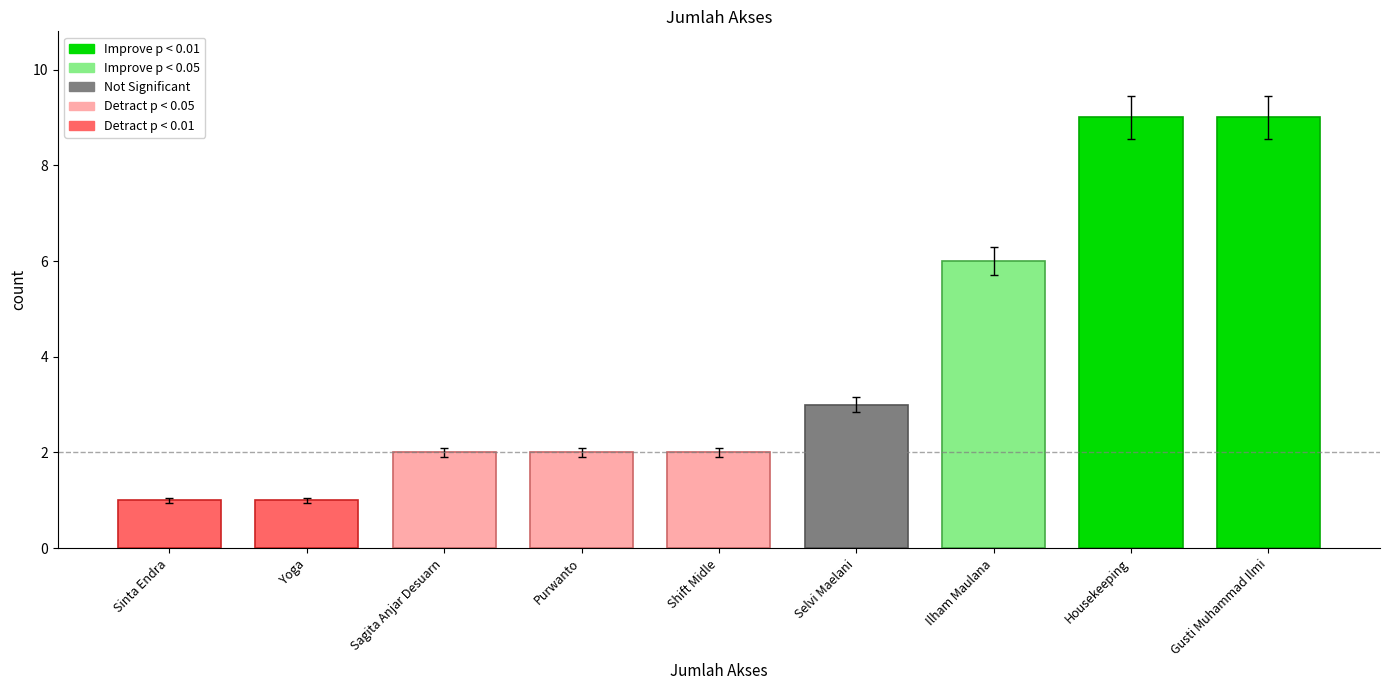

What is the greatest value displayed?

9